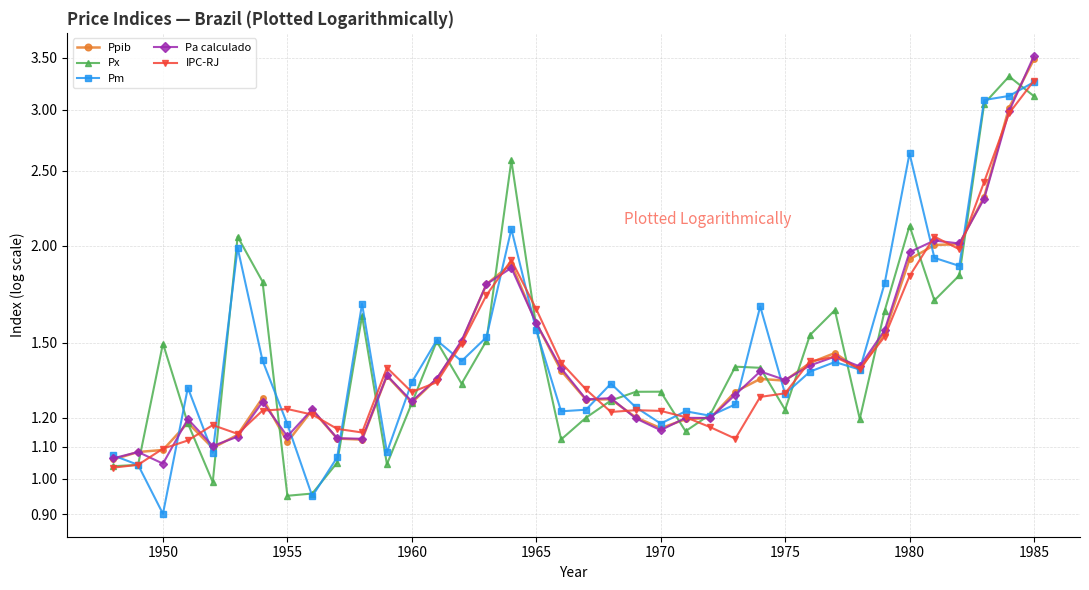

Is it true that Ppib equals 2.2 at 28?

False